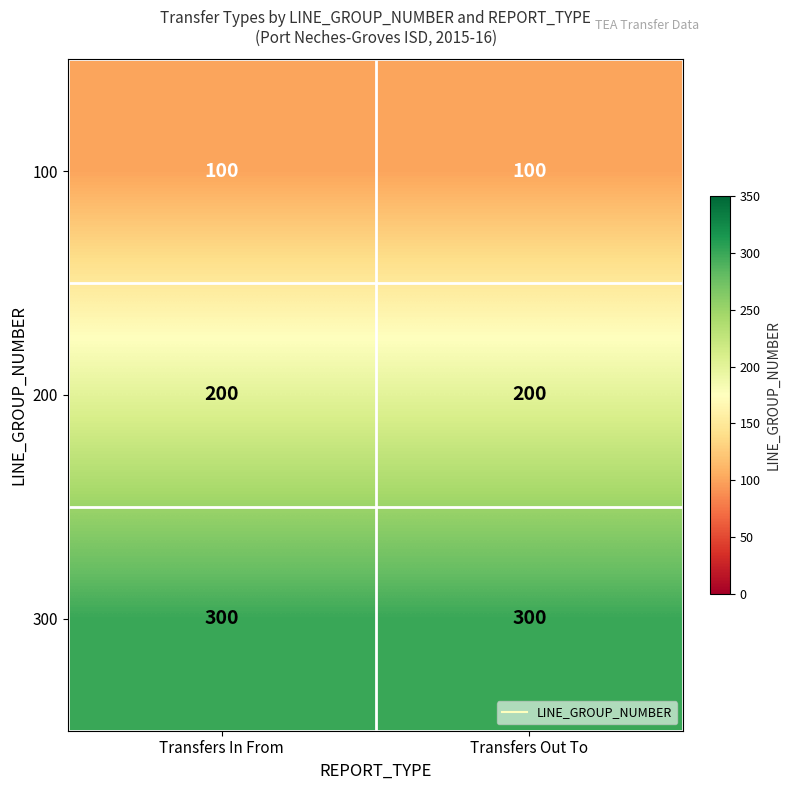

What is the smallest value displayed?

100